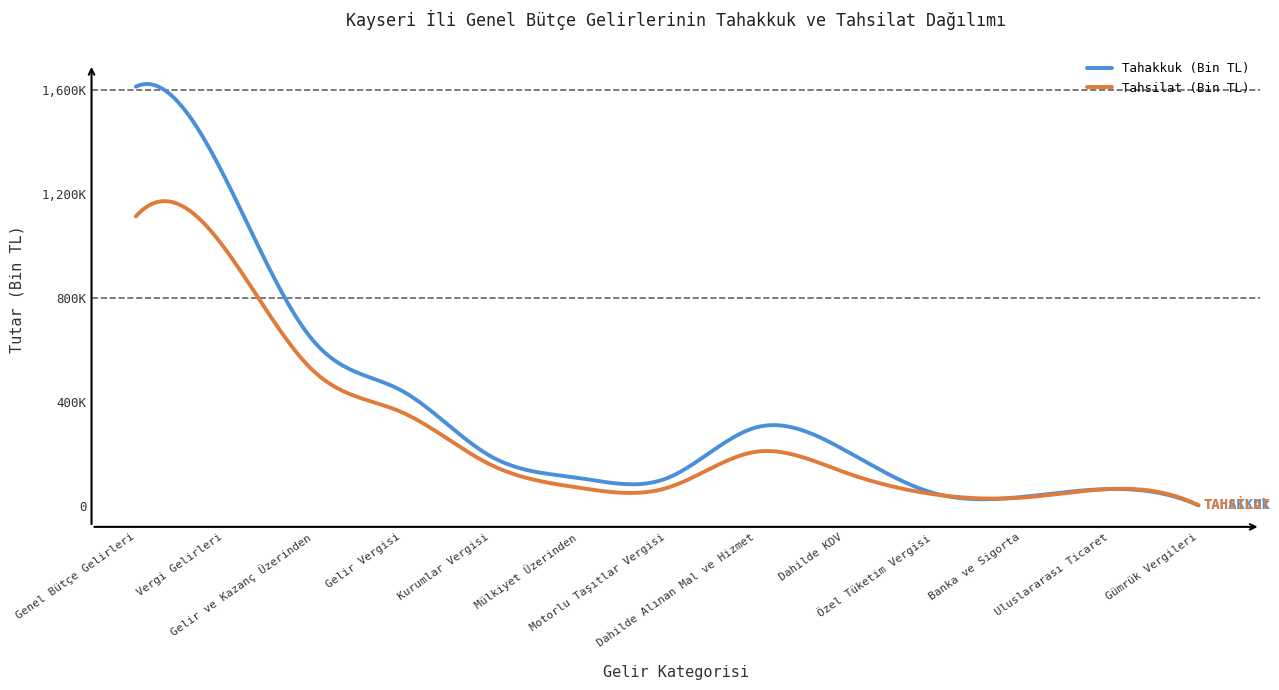

Reading left to right, list all the values displayed in this chart.

Tahakkuk (Bin TL): 1613286	1267696	637457	444412	193045	108320	107453	302082	216197	51011	34846	65524	2988
Tahsilat (Bin TL): 1114029	993221	521723	361595	160128	70837	70070	208671	130411	45972	32263	65524	2988